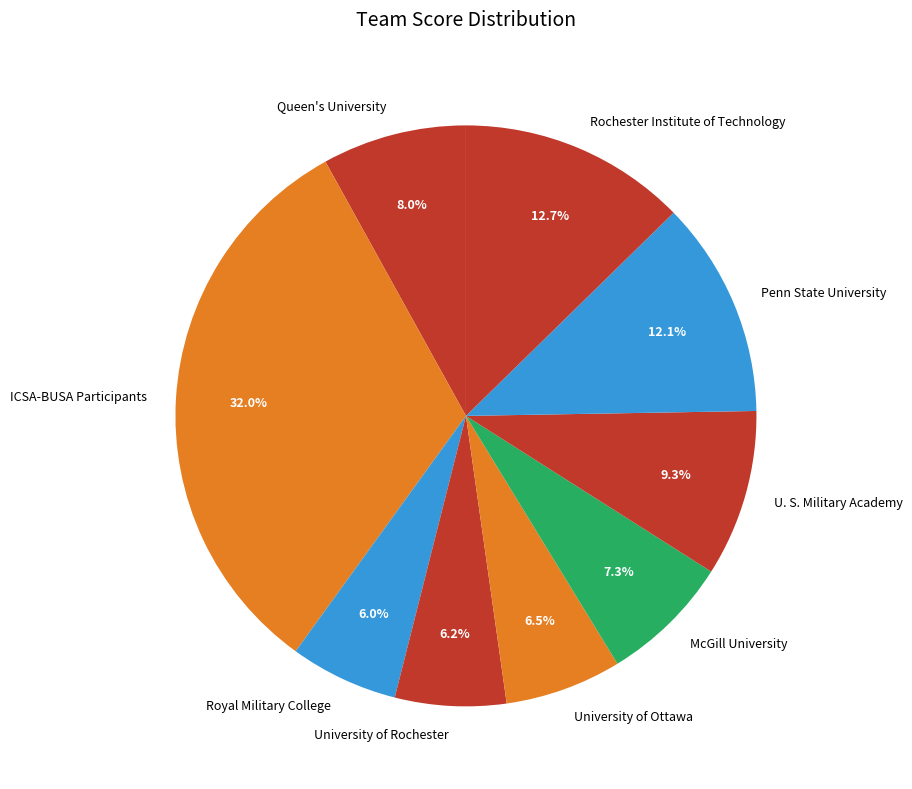

Which slice is the largest?

ICSA-BUSA Participants